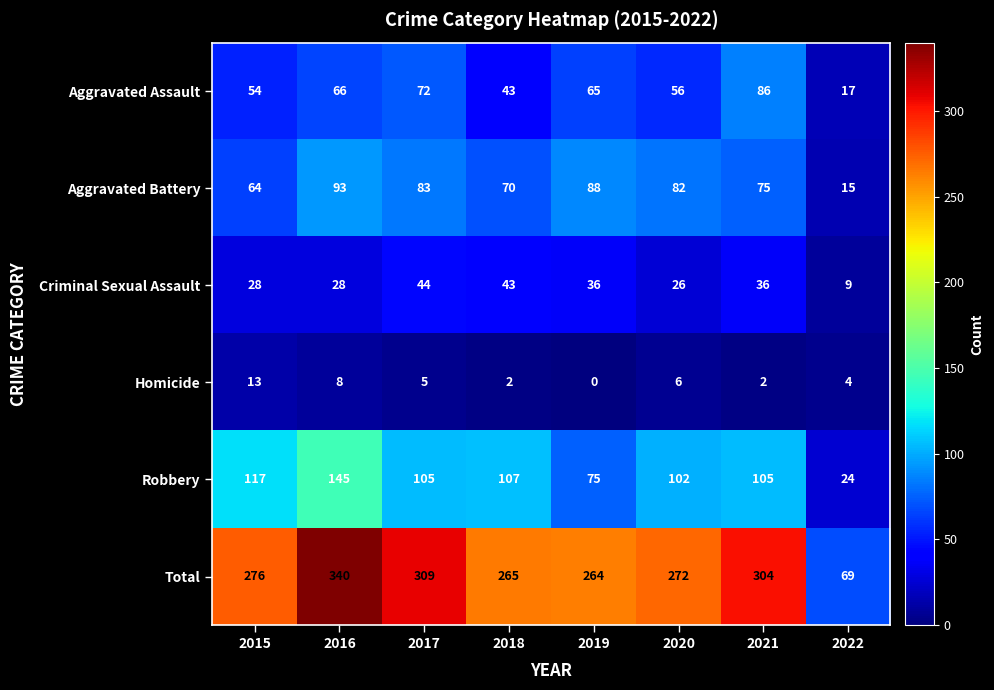

At 2017, list the series in order from largest to smallest.

Total, Robbery, Aggravated Battery, Aggravated Assault, Criminal Sexual Assault, Homicide